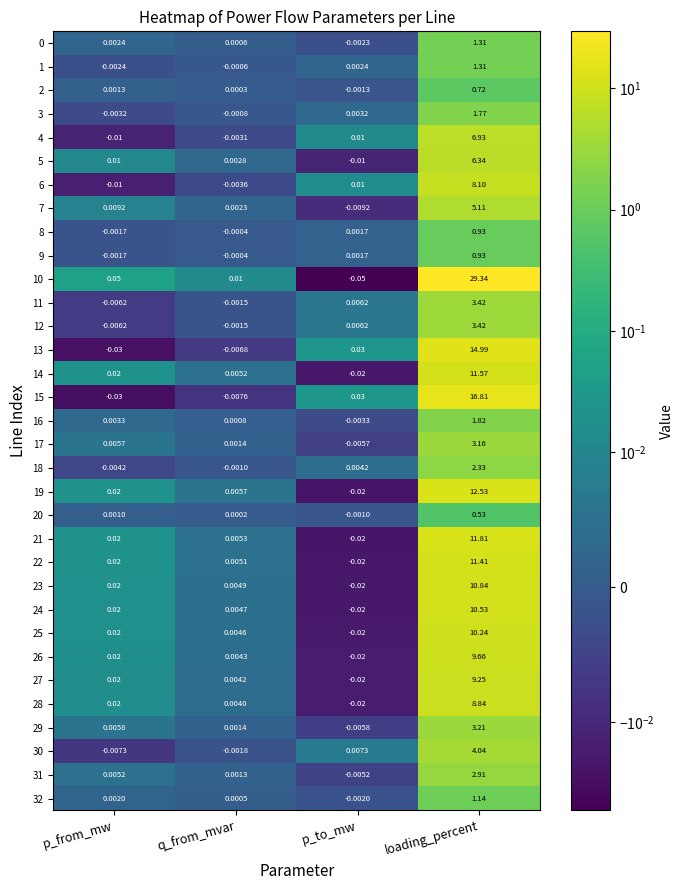

Where does the 13 series first go above 0?

p_to_mw